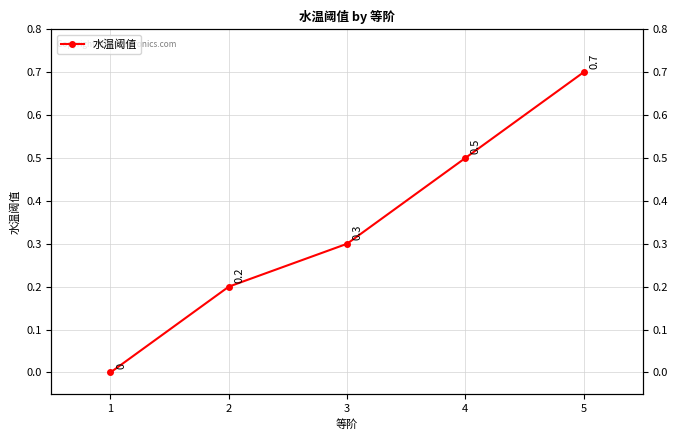

Rank the categories by value from lowest to highest.

1, 2, 3, 4, 5